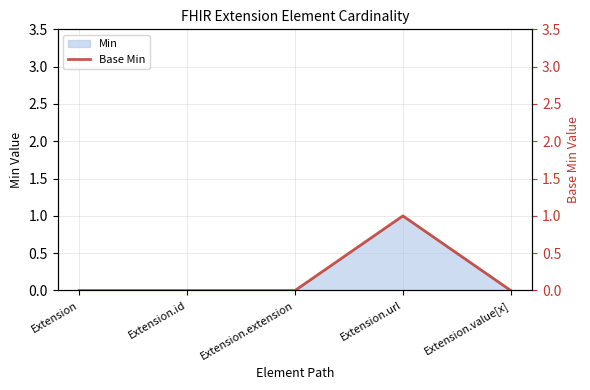

What is the change in value from Extension.extension to Extension.url?

+1